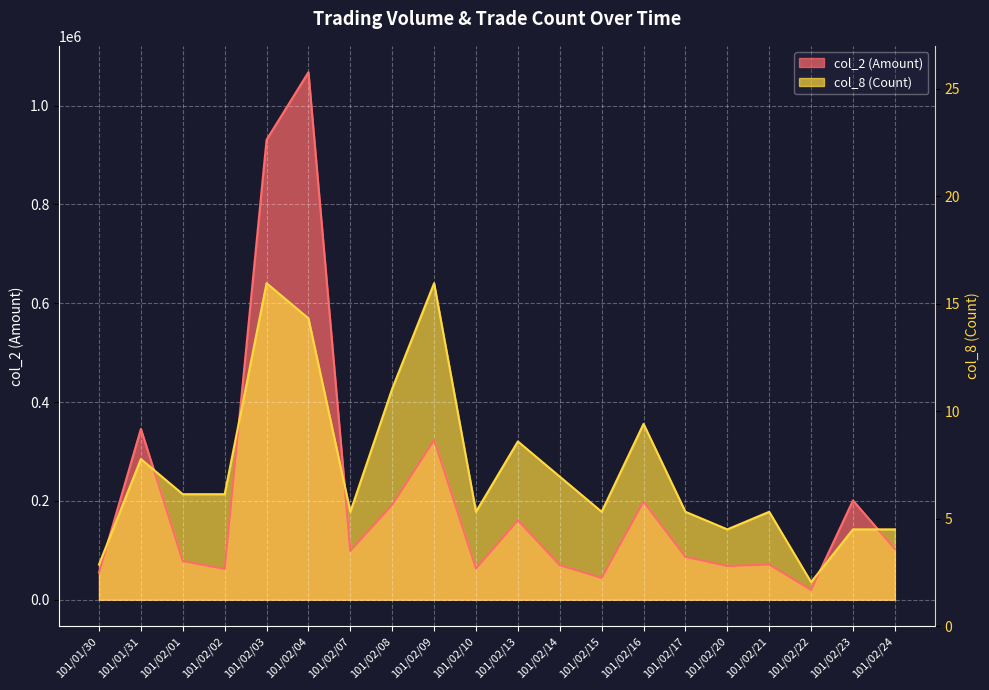

Where does the col_8 (Count) series first go above 213549?

101/01/31